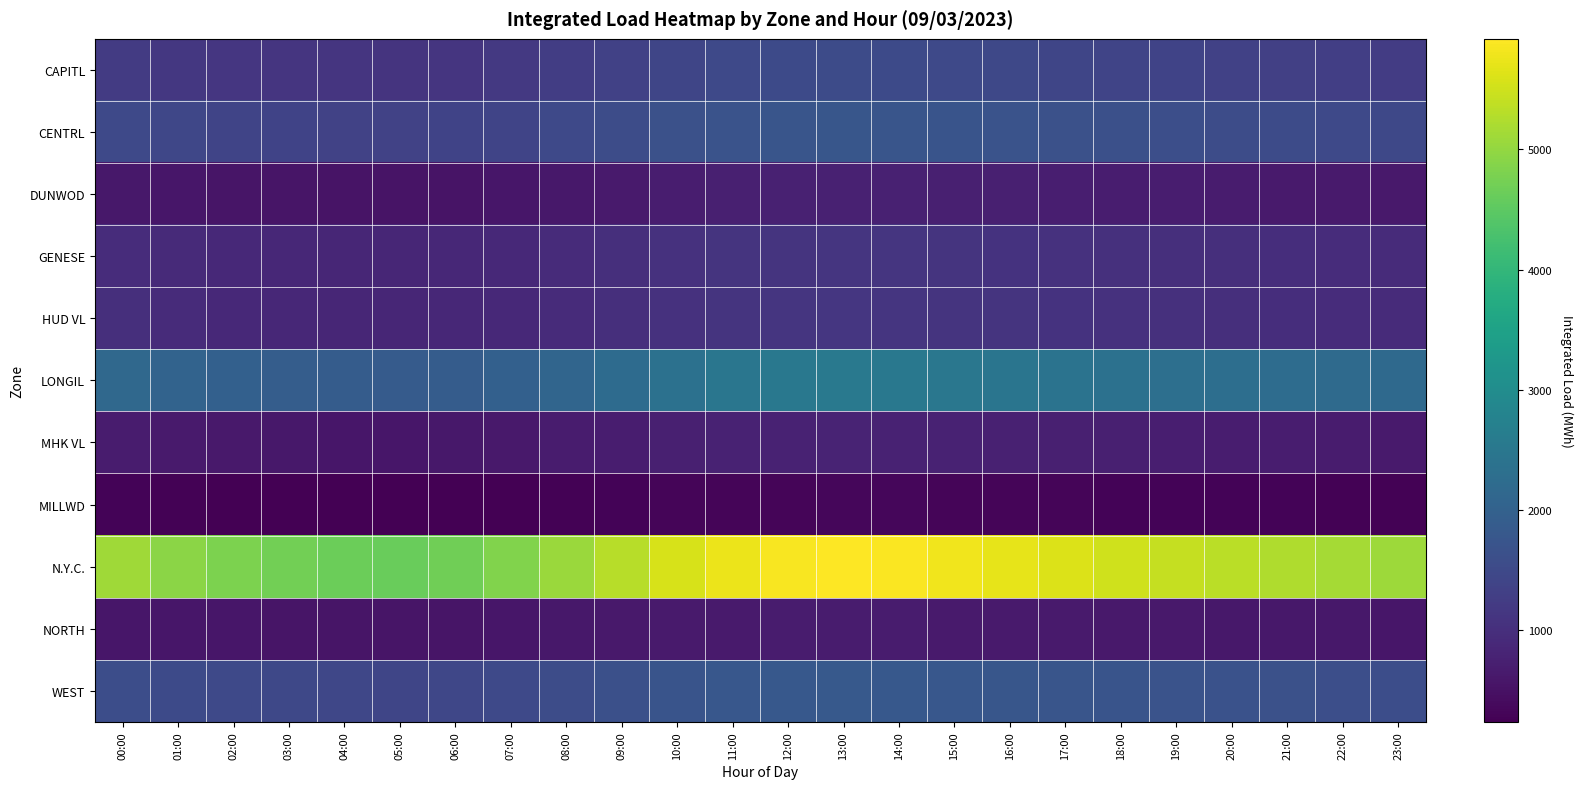

Reading left to right, transcribe all the data shown in this chart.

CAPITL: 00:00=1223.2	01:00=1167.3	02:00=1131.4	03:00=1112.6	04:00=1101.2	05:00=1098.5	06:00=1120.3	07:00=1180.4	08:00=1260.5	09:00=1340.2	10:00=1420.1	11:00=1480.3	12:00=1510.2	13:00=1530.4	14:00=1520.1	15:00=1490.3	16:00=1460.2	17:00=1430.1	18:00=1400.5	19:00=1370.2	20:00=1340.1	21:00=1310.3	22:00=1280.2	23:00=1250.1
CENTRL: 00:00=1493.3	01:00=1437.8	02:00=1398.1	03:00=1378.5	04:00=1360.1	05:00=1350.2	06:00=1370.4	07:00=1410.5	08:00=1480.2	09:00=1560.3	10:00=1640.1	11:00=1700.2	12:00=1730.4	13:00=1750.1	14:00=1740.3	15:00=1710.2	16:00=1680.1	17:00=1650.3	18:00=1620.2	19:00=1590.1	20:00=1560.3	21:00=1530.2	22:00=1500.1	23:00=1470.3
DUNWOD: 00:00=611.1	01:00=587.6	02:00=562.4	03:00=549.1	04:00=540.2	05:00=535.1	06:00=545.3	07:00=570.2	08:00=610.4	09:00=655.1	10:00=700.3	11:00=735.2	12:00=755.1	13:00=765.3	14:00=760.2	15:00=745.1	16:00=730.3	17:00=715.2	18:00=700.1	19:00=685.3	20:00=670.2	21:00=655.1	22:00=640.3	23:00=625.2
GENESE: 00:00=951.9	01:00=914.2	02:00=886.3	03:00=866.5	04:00=855.1	05:00=848.3	06:00=862.2	07:00=895.1	08:00=940.3	09:00=990.2	10:00=1040.1	11:00=1080.3	12:00=1100.2	13:00=1115.1	14:00=1108.3	15:00=1090.2	16:00=1070.1	17:00=1050.3	18:00=1030.2	19:00=1010.1	20:00=990.3	21:00=970.2	22:00=950.1	23:00=930.3
HUD VL: 00:00=996.1	01:00=943.4	02:00=898.5	03:00=870.5	04:00=855.2	05:00=845.1	06:00=860.3	07:00=895.2	08:00=945.1	09:00=1000.3	10:00=1055.2	11:00=1095.1	12:00=1115.3	13:00=1128.2	14:00=1120.1	15:00=1100.3	16:00=1080.2	17:00=1060.1	18:00=1040.3	19:00=1020.2	20:00=1000.1	21:00=980.3	22:00=960.2	23:00=940.1
LONGIL: 00:00=2163.1	01:00=2052.3	02:00=1978.0	03:00=1914.3	04:00=1880.1	05:00=1860.3	06:00=1890.2	07:00=1970.1	08:00=2090.3	09:00=2220.2	10:00=2360.1	11:00=2460.3	12:00=2510.2	13:00=2540.1	14:00=2520.3	15:00=2480.2	16:00=2440.1	17:00=2400.3	18:00=2360.2	19:00=2320.1	20:00=2280.3	21:00=2240.2	22:00=2200.1	23:00=2180.3
MHK VL: 00:00=672.4	01:00=637.5	02:00=615.0	03:00=600.1	04:00=590.2	05:00=584.1	06:00=595.3	07:00=622.2	08:00=660.1	09:00=700.3	10:00=740.2	11:00=770.1	12:00=785.3	13:00=795.2	14:00=790.1	15:00=775.3	16:00=760.2	17:00=745.1	18:00=730.3	19:00=715.2	20:00=700.1	21:00=685.3	22:00=670.2	23:00=655.1
MILLWD: 00:00=279.7	01:00=262.7	02:00=249.9	03:00=243.1	04:00=238.2	05:00=235.1	06:00=240.3	07:00=252.2	08:00=268.1	09:00=285.3	10:00=302.2	11:00=315.1	12:00=322.3	13:00=327.2	14:00=325.1	15:00=319.3	16:00=313.2	17:00=307.1	18:00=301.3	19:00=295.2	20:00=289.1	21:00=283.3	22:00=277.2	23:00=271.1
N.Y.C.: 00:00=5110.5	01:00=4936.9	02:00=4794.6	03:00=4700.1	04:00=4640.2	05:00=4610.3	06:00=4680.2	07:00=4840.1	08:00=5060.3	09:00=5310.2	10:00=5570.1	11:00=5760.3	12:00=5860.2	13:00=5920.1	14:00=5880.3	15:00=5790.2	16:00=5700.1	17:00=5610.3	18:00=5520.2	19:00=5430.1	20:00=5340.3	21:00=5250.2	22:00=5160.1	23:00=5080.3
NORTH: 00:00=579.9	01:00=576.2	02:00=572.6	03:00=568.1	04:00=563.2	05:00=559.1	06:00=565.3	07:00=578.2	08:00=596.1	09:00=617.3	10:00=638.2	11:00=655.1	12:00=663.3	13:00=668.2	14:00=664.1	15:00=655.3	16:00=646.2	17:00=637.1	18:00=628.3	19:00=619.2	20:00=610.1	21:00=601.3	22:00=592.2	23:00=583.1
WEST: 00:00=1571.8	01:00=1522.6	02:00=1493.6	03:00=1460.1	04:00=1438.2	05:00=1425.1	06:00=1445.3	07:00=1490.2	08:00=1555.1	09:00=1630.3	10:00=1710.2	11:00=1770.1	12:00=1800.3	13:00=1820.2	14:00=1810.1	15:00=1785.3	16:00=1760.2	17:00=1735.1	18:00=1710.3	19:00=1685.2	20:00=1660.1	21:00=1635.3	22:00=1610.2	23:00=1585.1